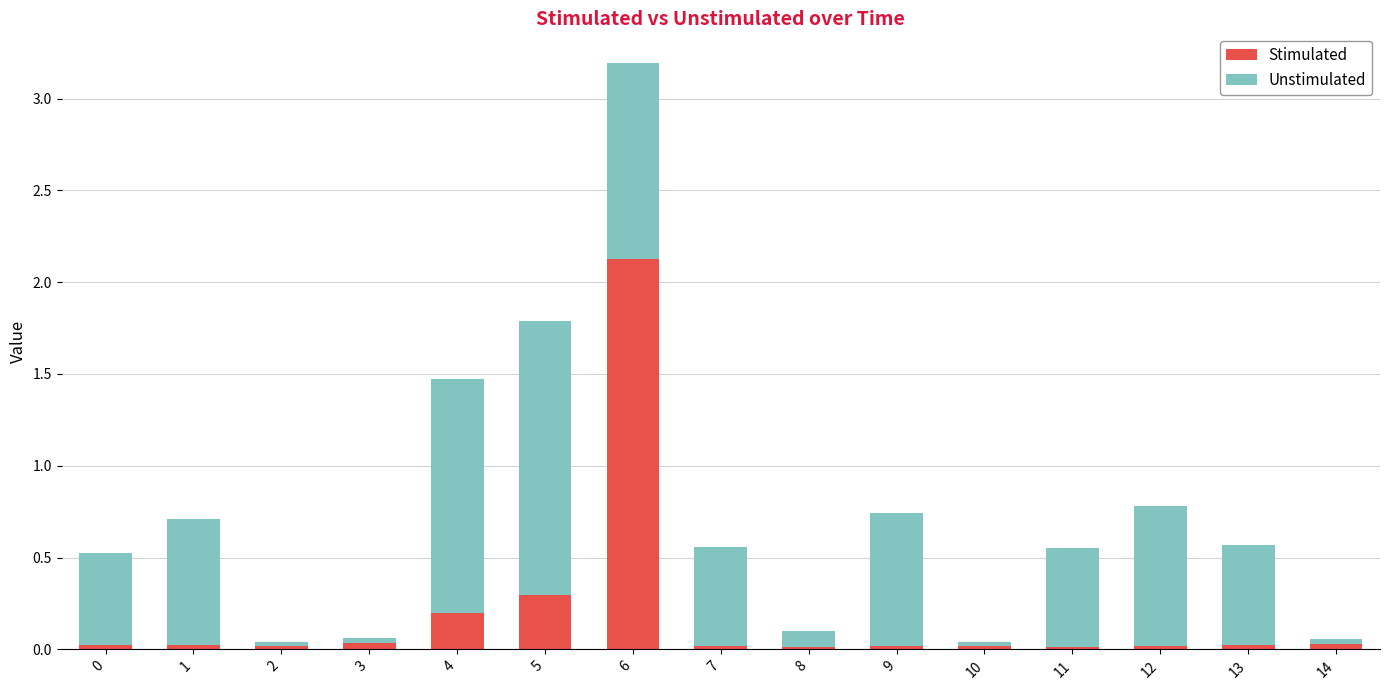

At which category is the sum across all series the highest?

6